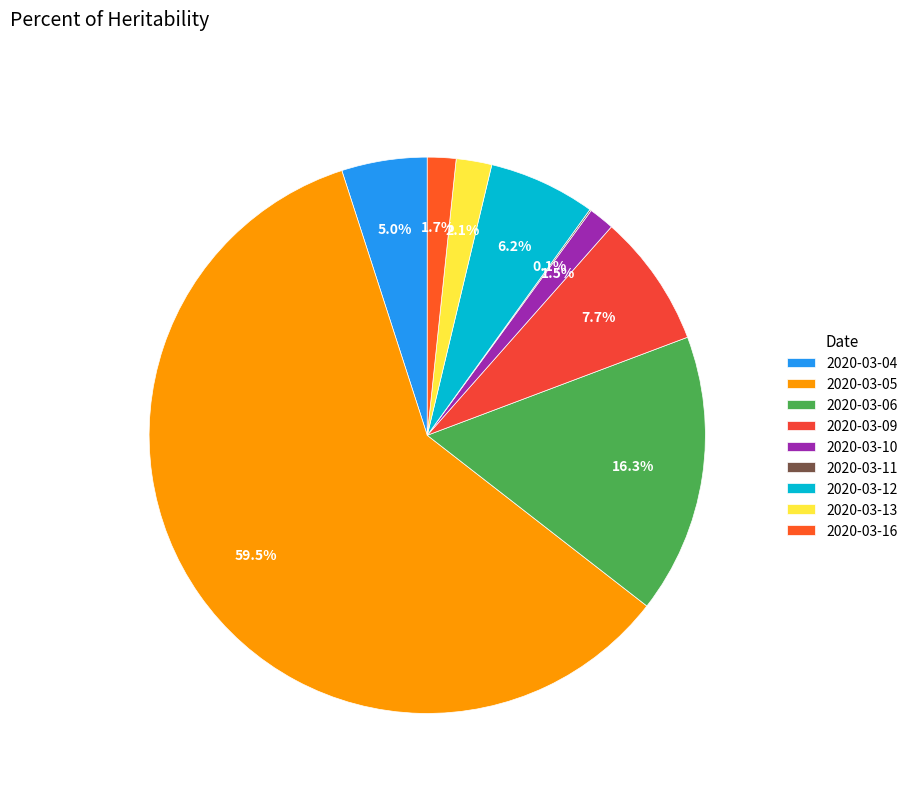

What is the largest slice in the pie chart?

2020-03-05